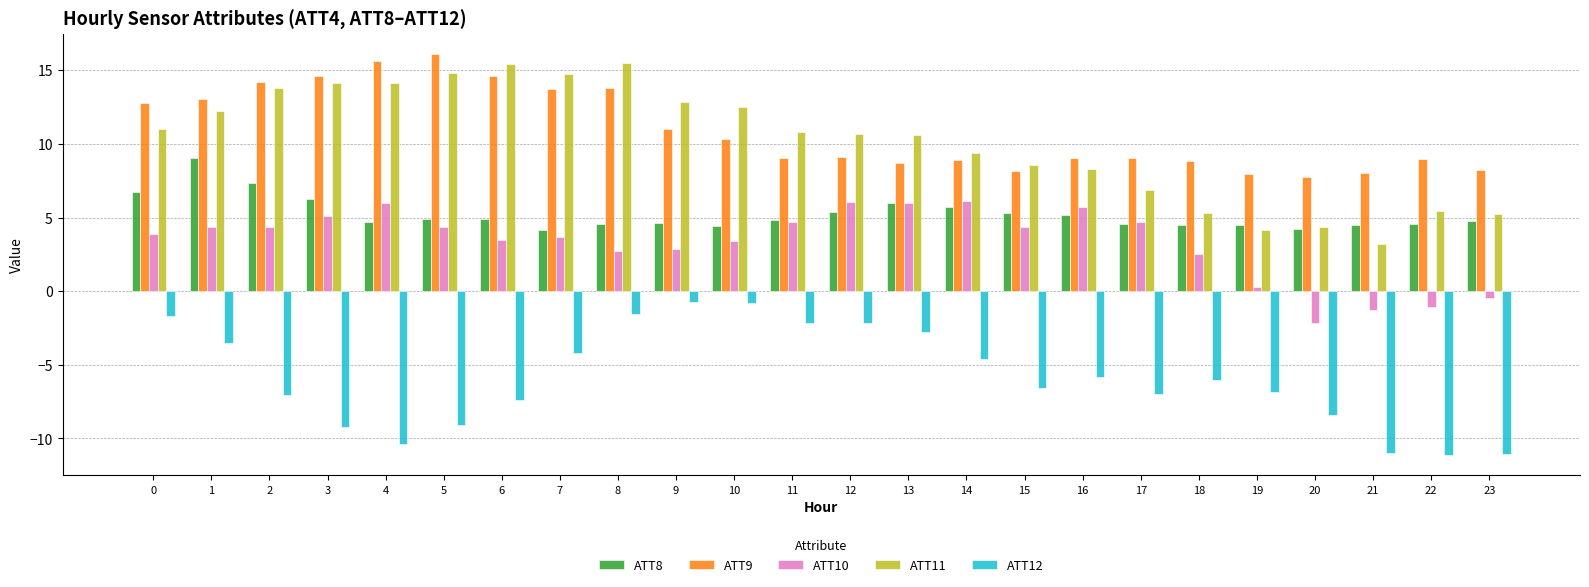

The ATT9 series shows 14.6 at 6. True or false?

True